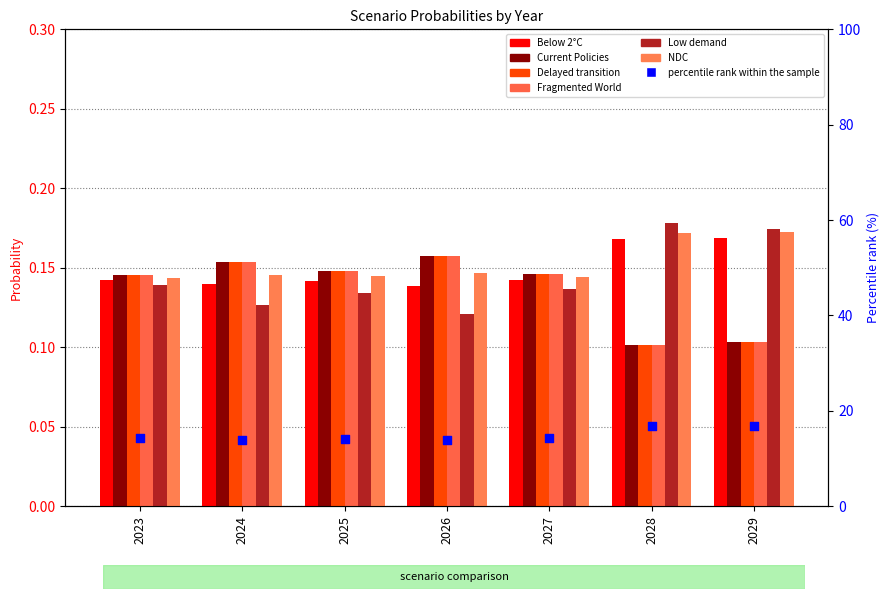

Which series reaches the minimum Y coordinate?

Fragmented World